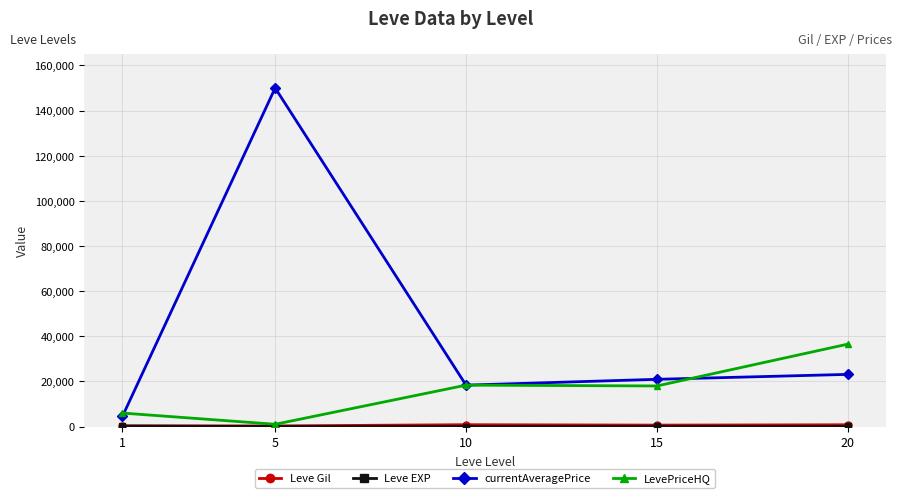

How many values in the currentAveragePrice series are below 20920?

2